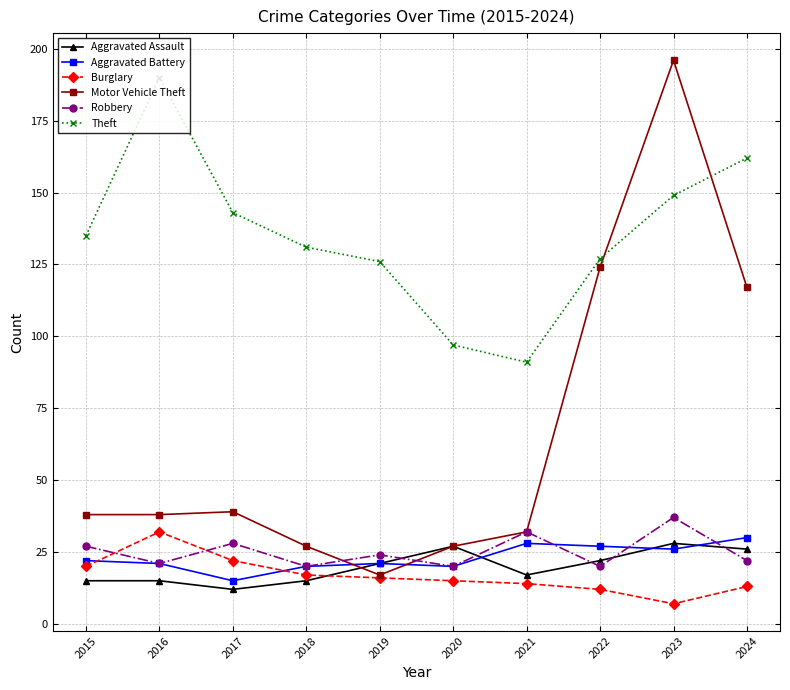

Reading right to left, list all the values displayed in this chart.

Aggravated Assault: 2024=26	2023=28	2022=22	2021=17	2020=27	2019=21	2018=15	2017=12	2016=15	2015=15
Aggravated Battery: 2024=30	2023=26	2022=27	2021=28	2020=20	2019=21	2018=20	2017=15	2016=21	2015=22
Burglary: 2024=13	2023=7	2022=12	2021=14	2020=15	2019=16	2018=17	2017=22	2016=32	2015=20
Motor Vehicle Theft: 2024=117	2023=196	2022=124	2021=32	2020=27	2019=17	2018=27	2017=39	2016=38	2015=38
Robbery: 2024=22	2023=37	2022=20	2021=32	2020=20	2019=24	2018=20	2017=28	2016=21	2015=27
Theft: 2024=162	2023=149	2022=127	2021=91	2020=97	2019=126	2018=131	2017=143	2016=190	2015=135